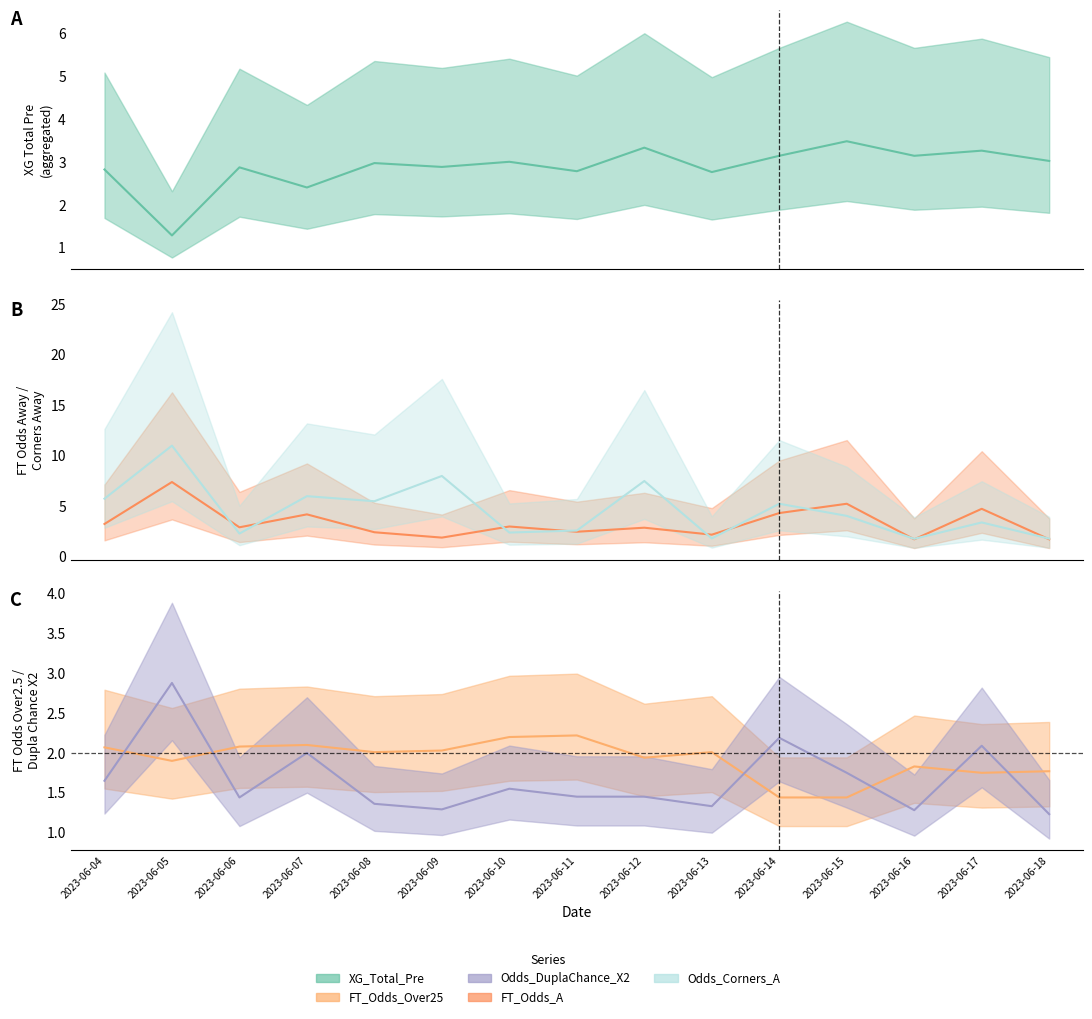

At which category is the sum across all series the highest?

2023-06-05